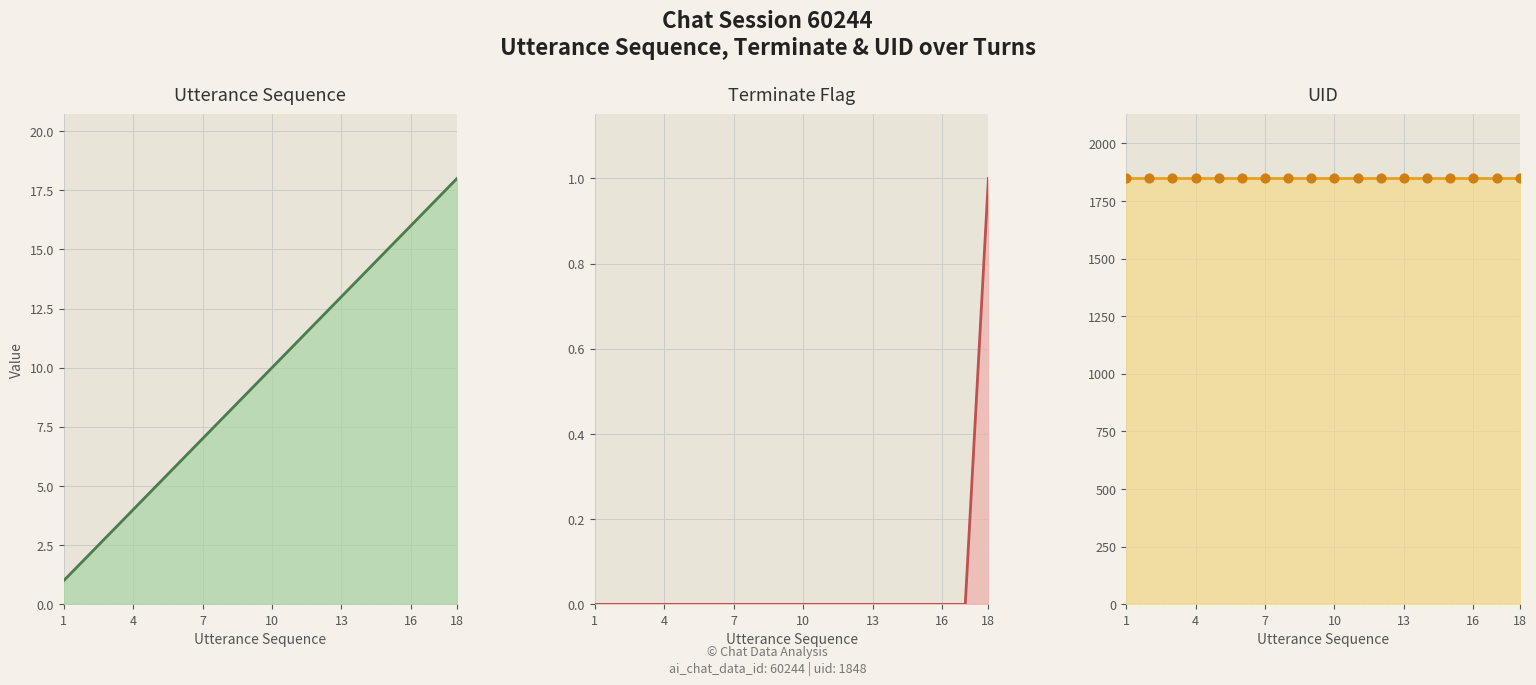

Which series has the widest spread of Y values?

Utterance Sequence